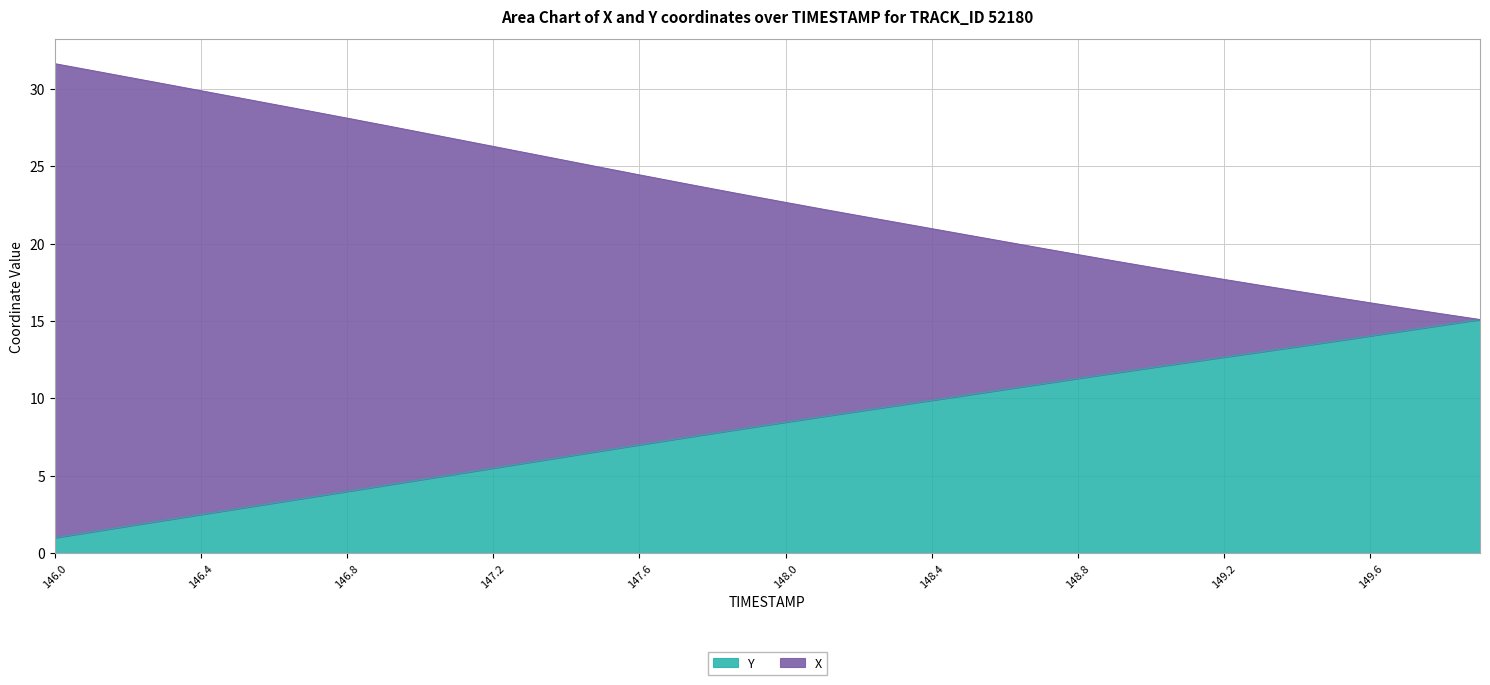

At which category is the sum across all series the highest?

146.0